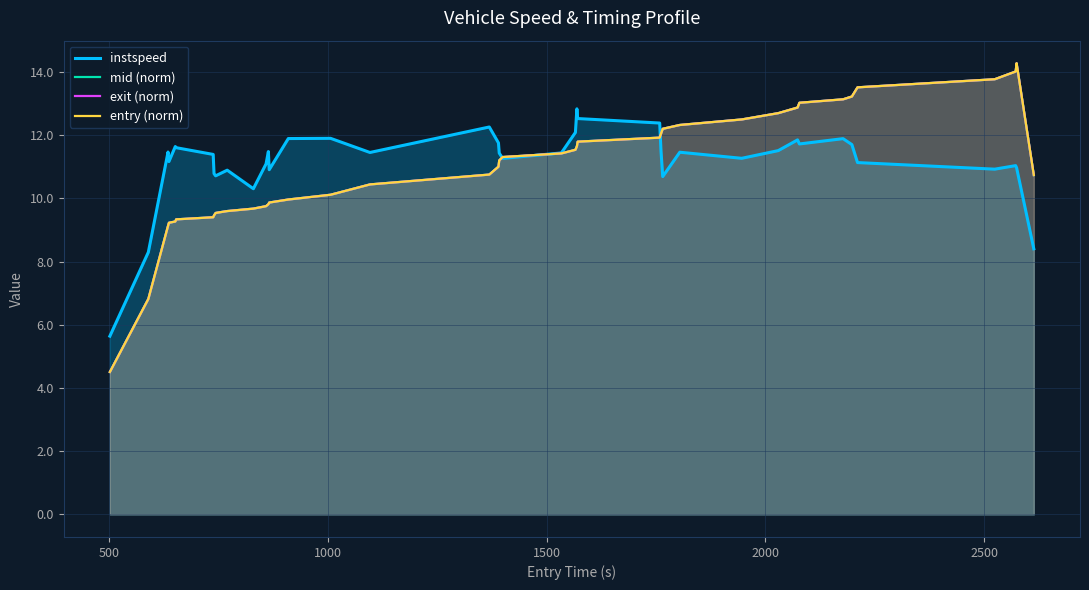

What is the maximum value shown in the chart?

14.3